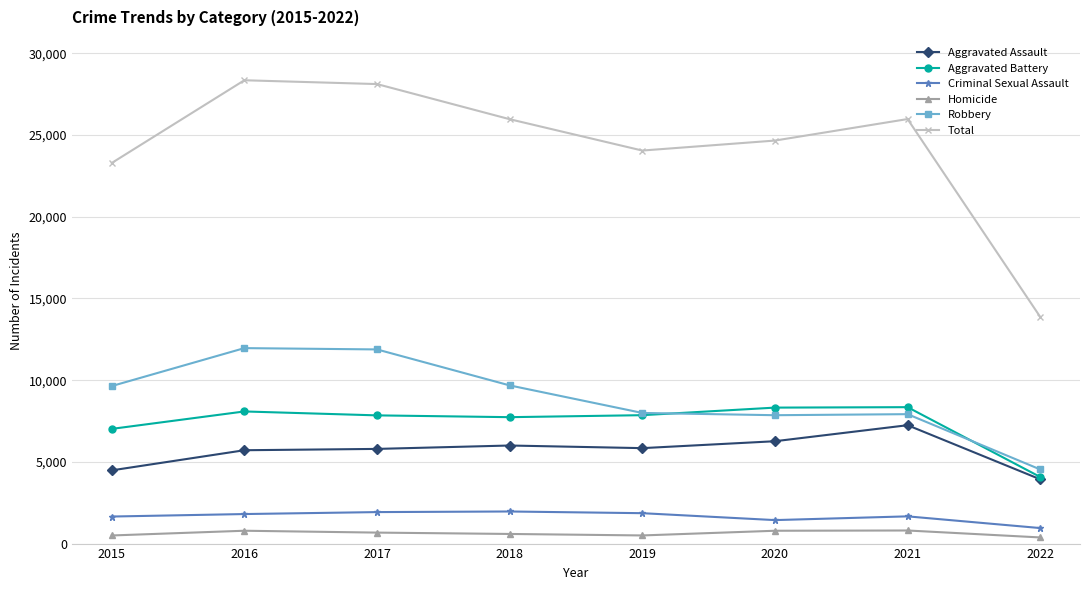

How many series are shown in this chart?

6